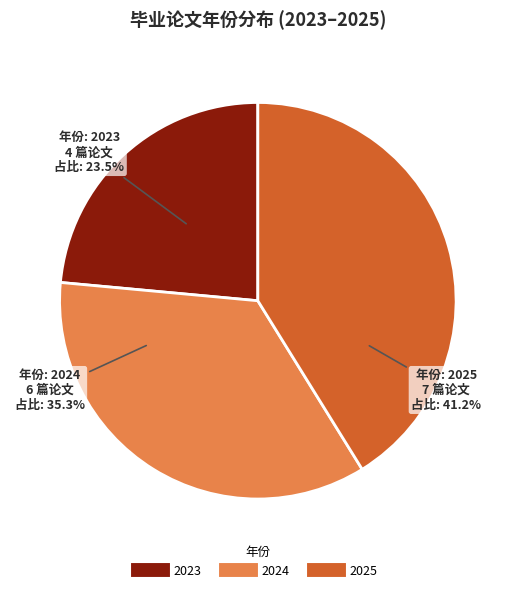

Rank the categories by value from lowest to highest.

2023, 2024, 2025